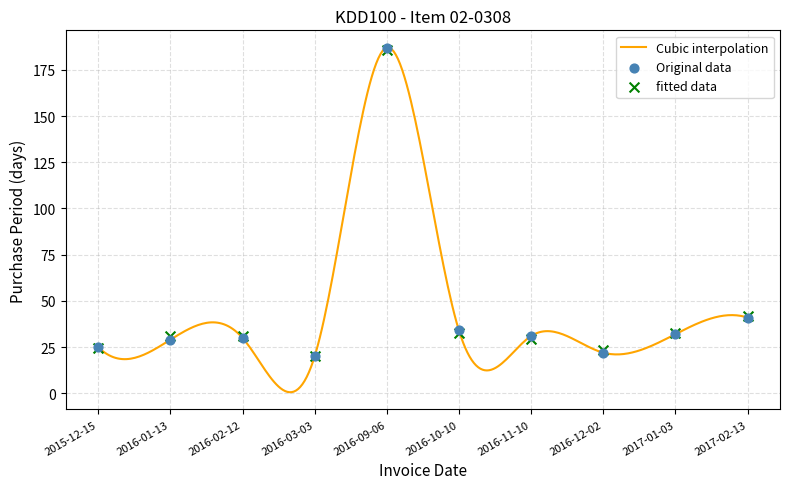

Between 2016-10-10 and 2016-02-12, which is larger?

2016-10-10